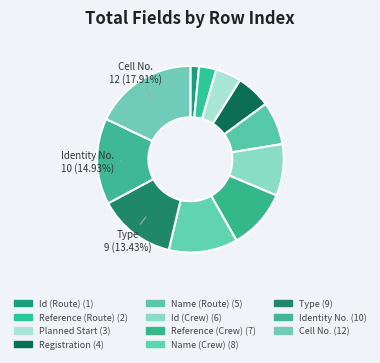

Count the number of slices in the pie.

11